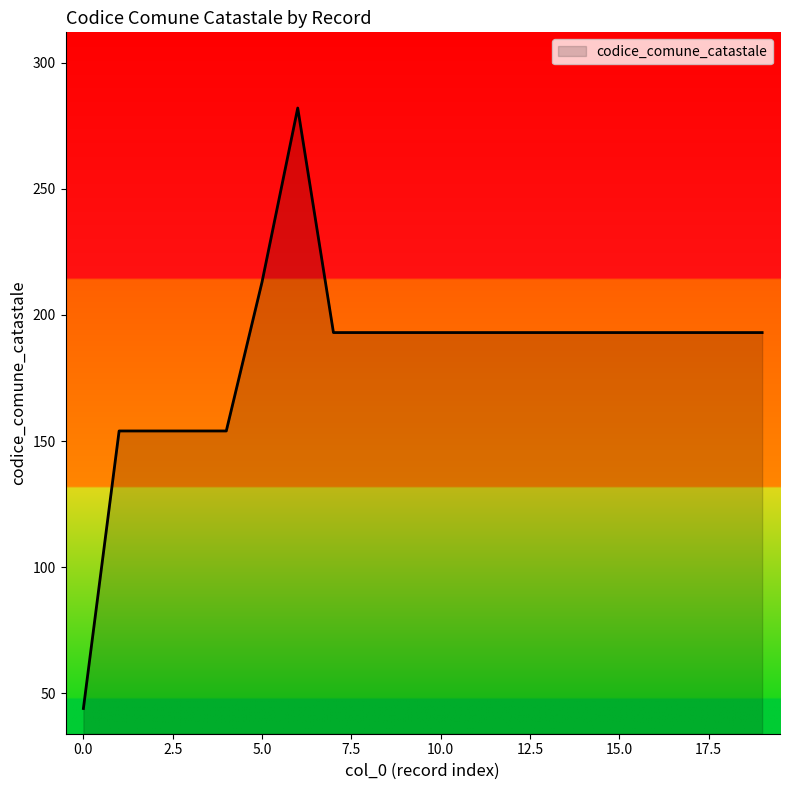

What is the greatest value displayed?

282